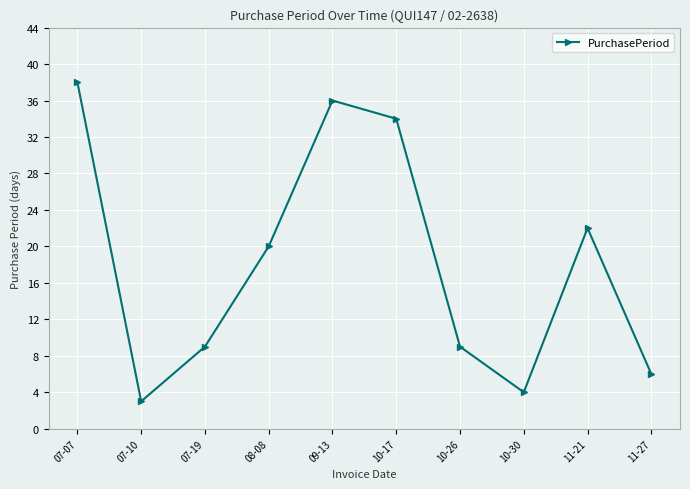

What is the value of the 1st point from the left?

38